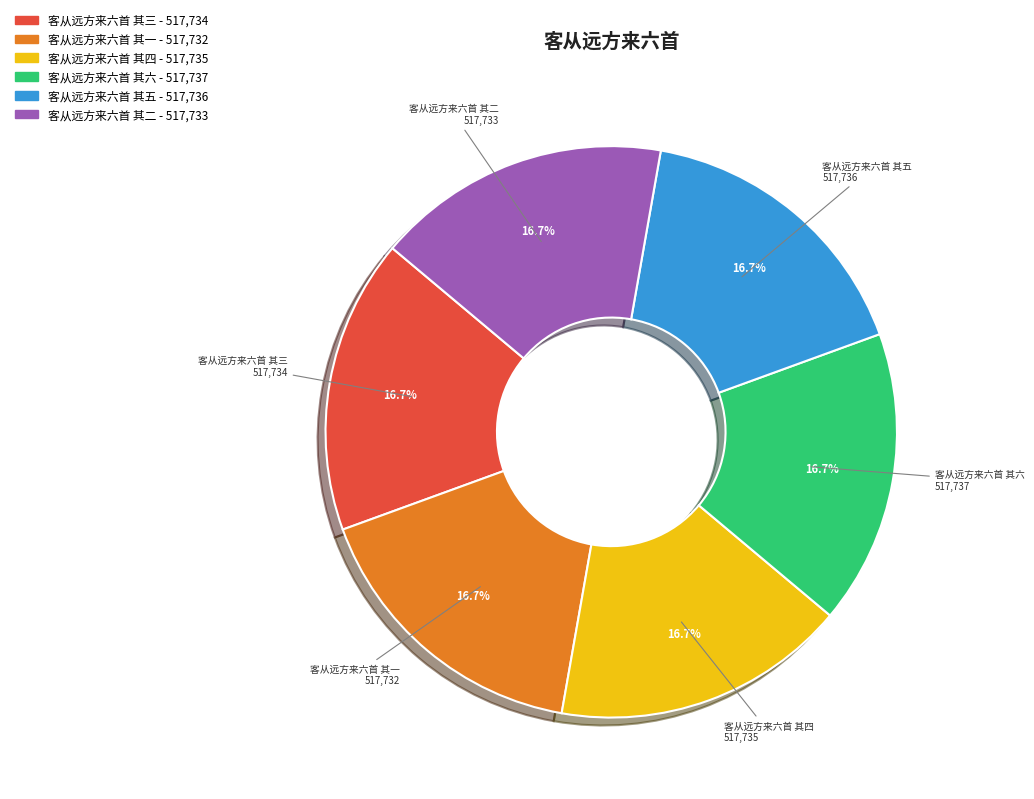

Is there any slice that represents more than half of the pie?

No